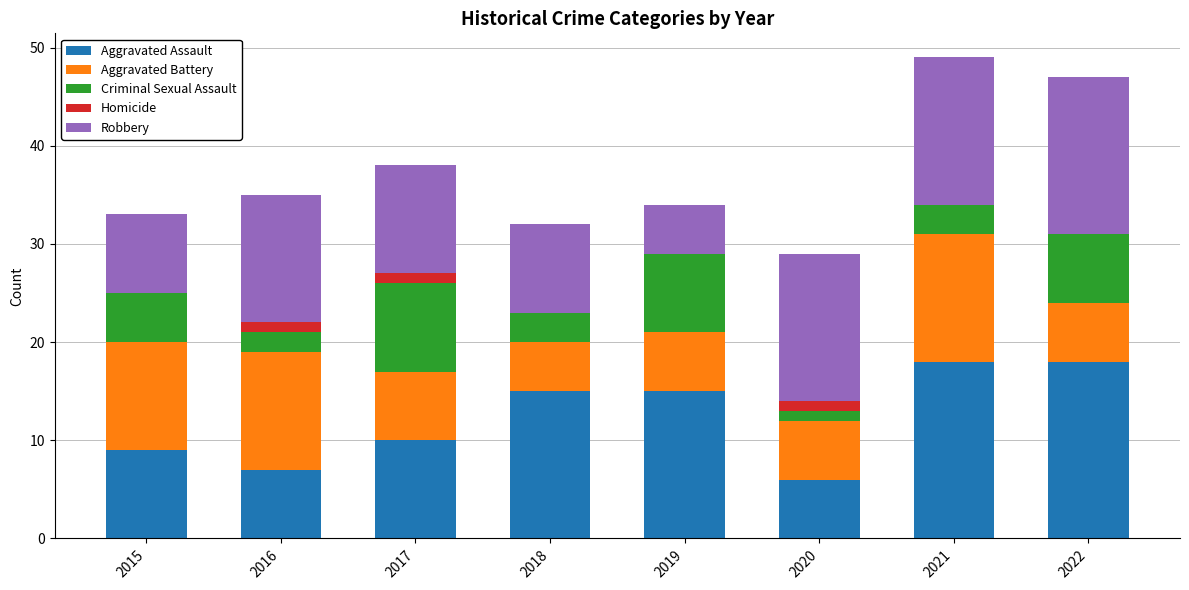

What is the sum of the Aggravated Assault values at 2018 and 2022?

33